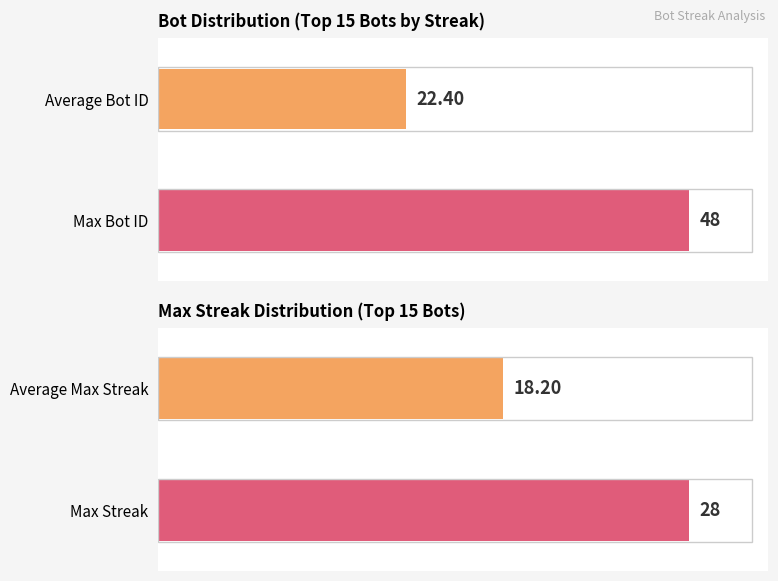

The value of Bot at Bot 14 is 8. True or false?

False